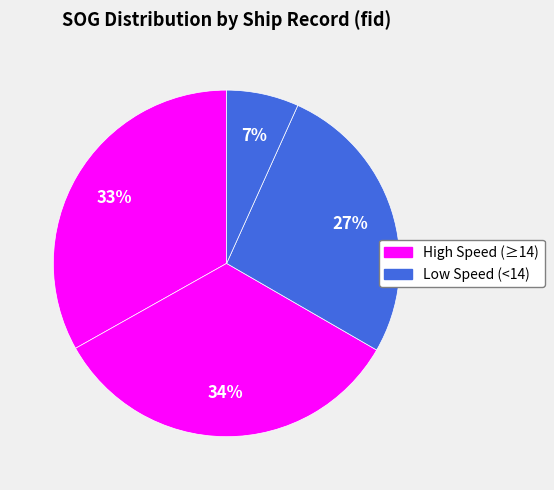

How many segments does this pie chart have?

4